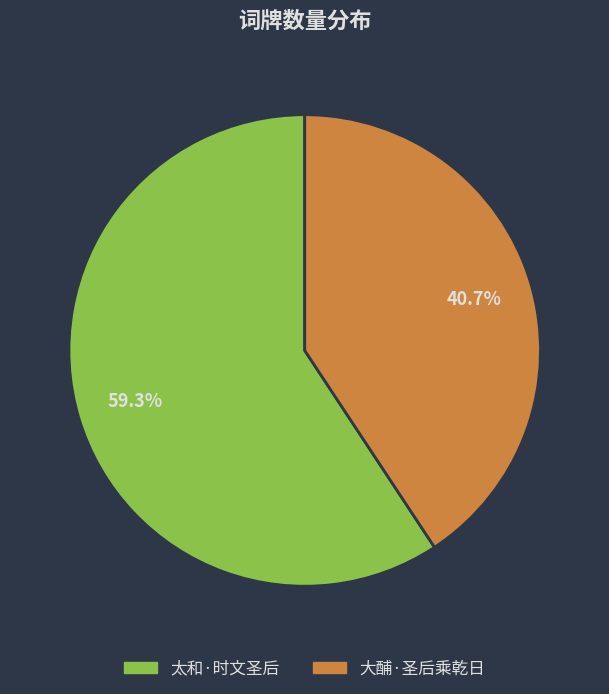

What percentage is the 大酺·圣后乘乾日 slice, to the nearest percent?

41%